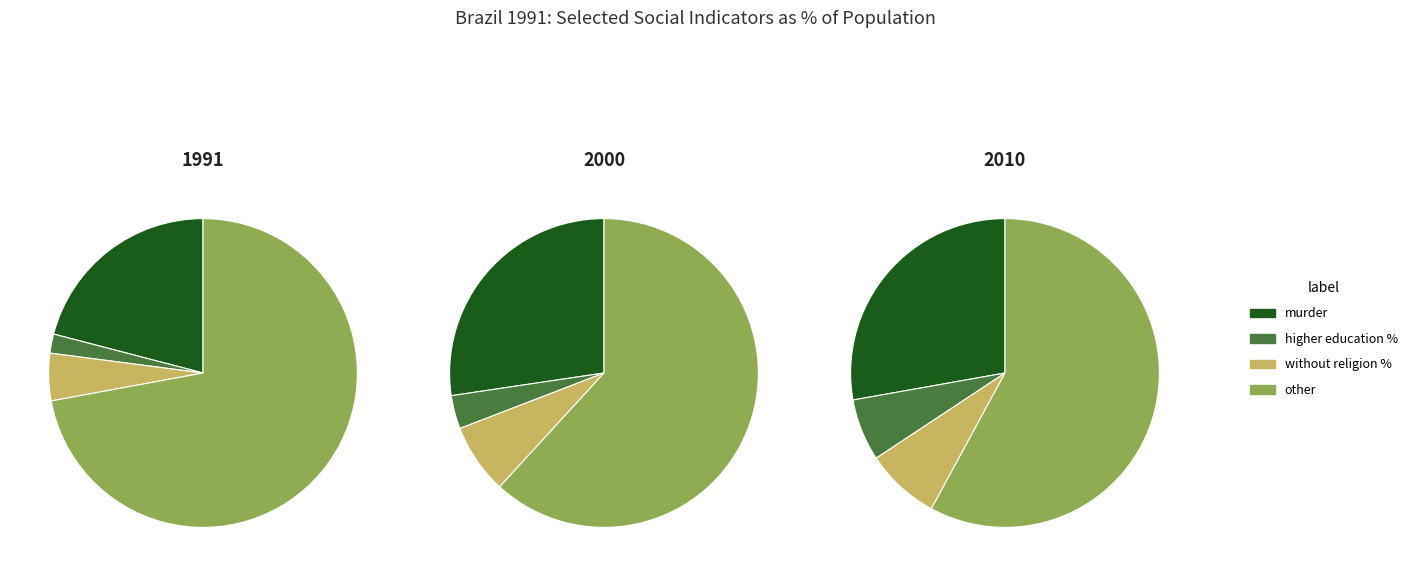

To the nearest percent, what is the difference between the largest and smallest slice percentages?

70%